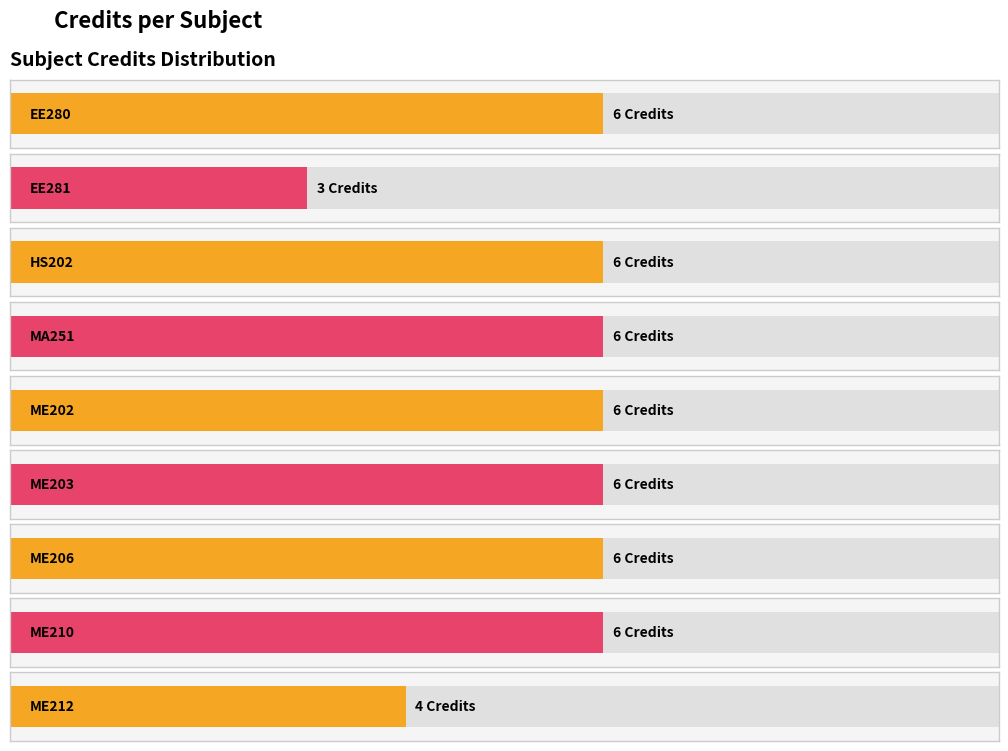

Does the chart contain stacked bars?

No